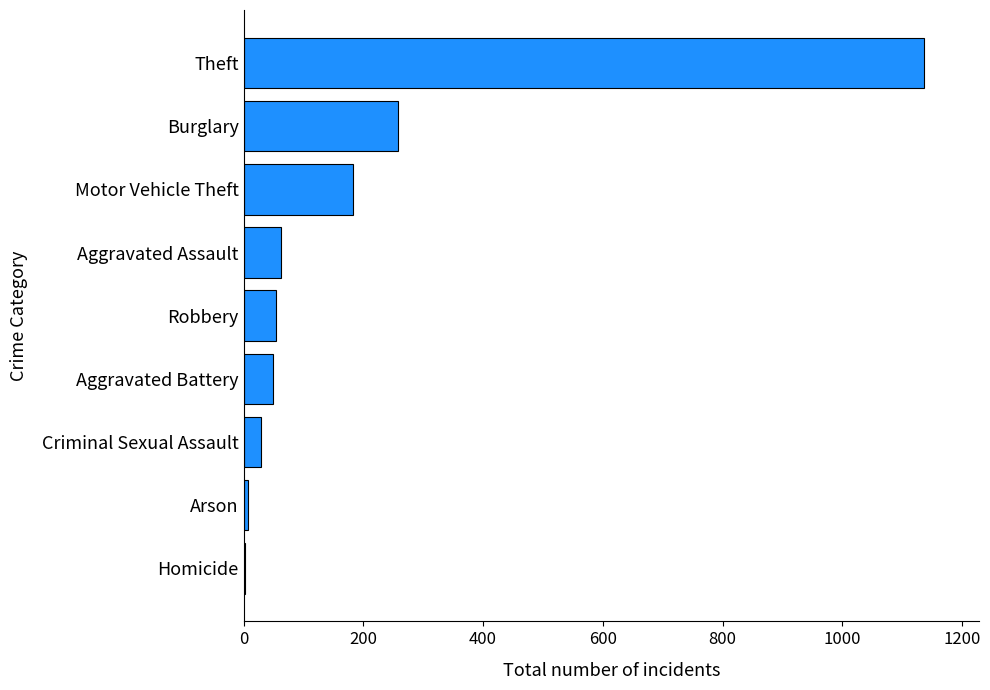

What is the greatest value displayed?

1137